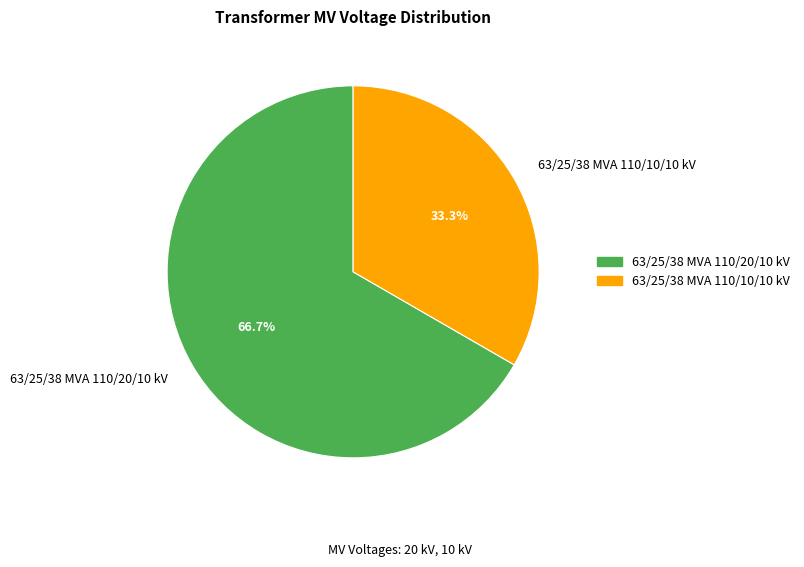

To the nearest percent, what is the combined percentage of 63/25/38 MVA 110/20/10 kV and 63/25/38 MVA 110/10/10 kV?

100%